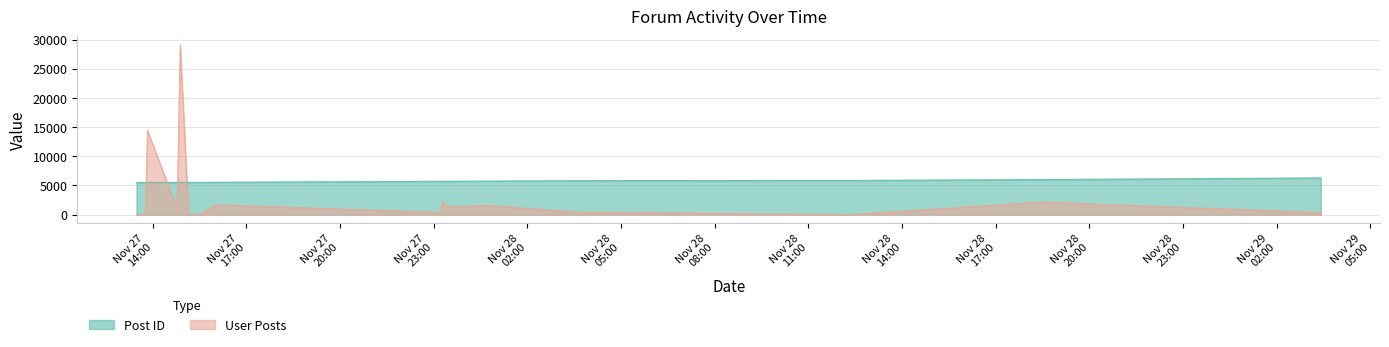

What is the sum of the User Posts values at 2006-11-27 16:00:00 and 2006-11-27 13:29:00?

1683